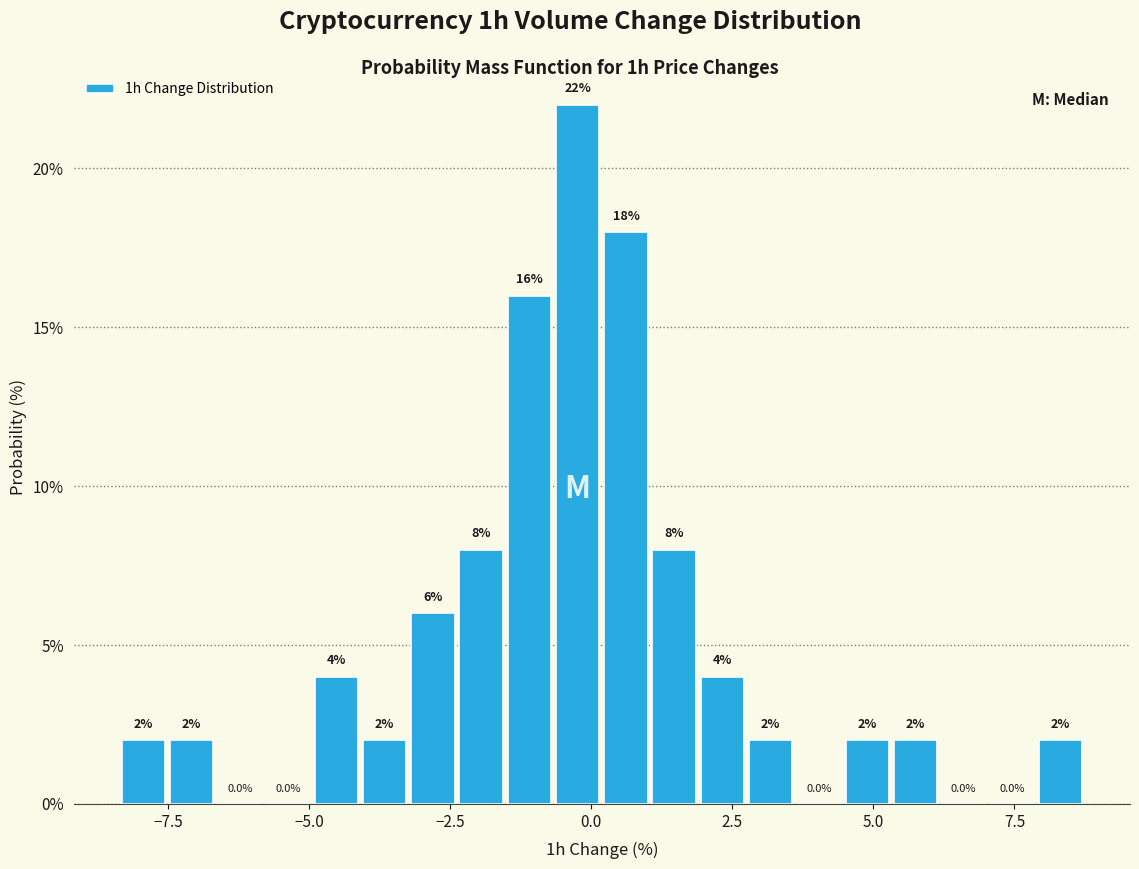

Read against the x-axis, roughly where is the centre of the tallest bar?

0.0